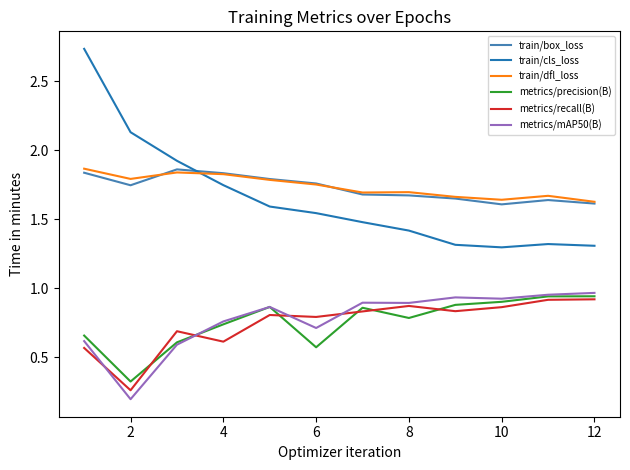

True or false: metrics/recall(B) and train/cls_loss cross at least once.

False